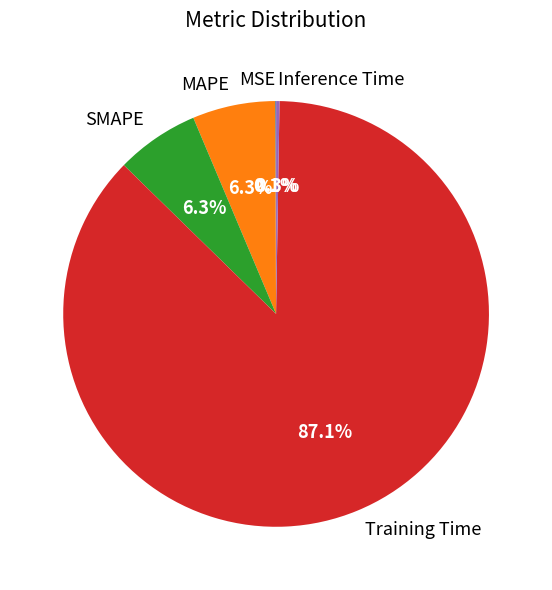

Which slice is the largest?

Training Time